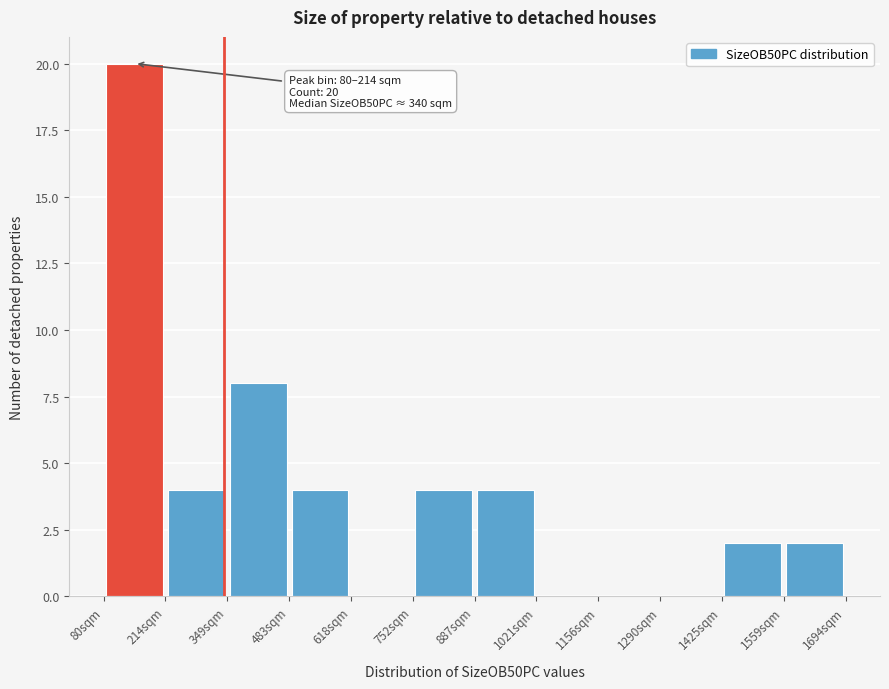

Over which range of the x-axis is the bar tallest?

80 to 220